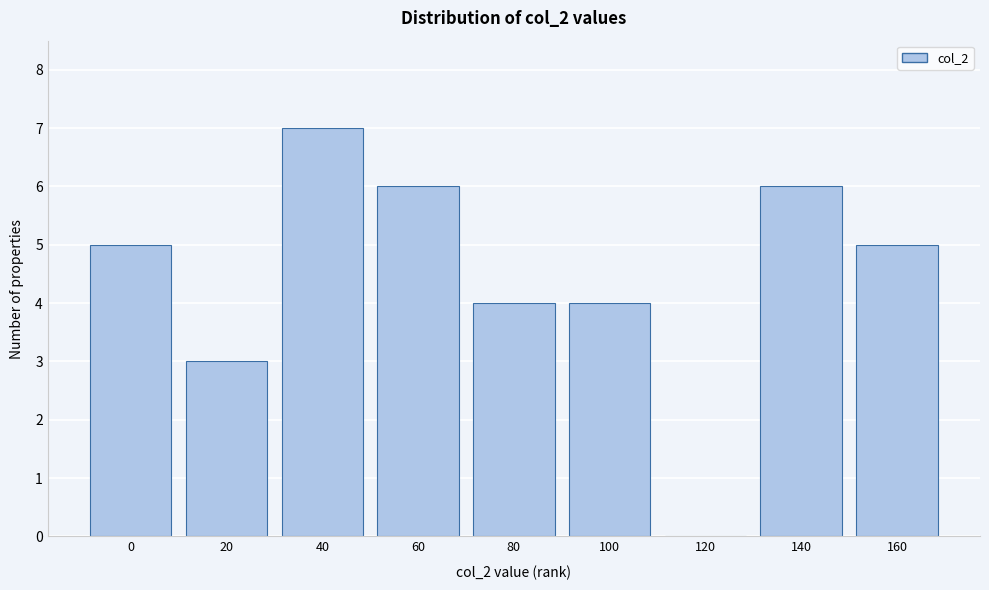

Reading right to left, list all the values displayed in this chart.

160=5	140=6	120=0	100=4	80=4	60=6	40=7	20=3	0=5